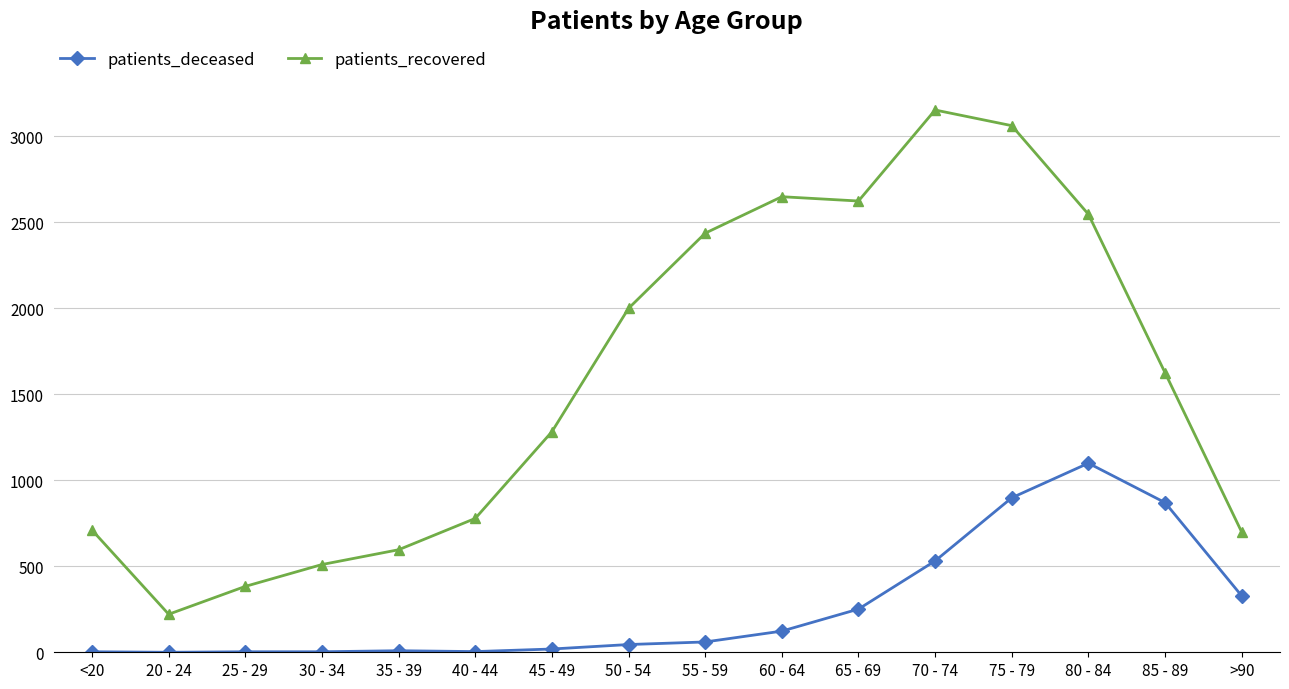

What value does the patients_recovered series have at 50 - 54, to the nearest 10?

2000